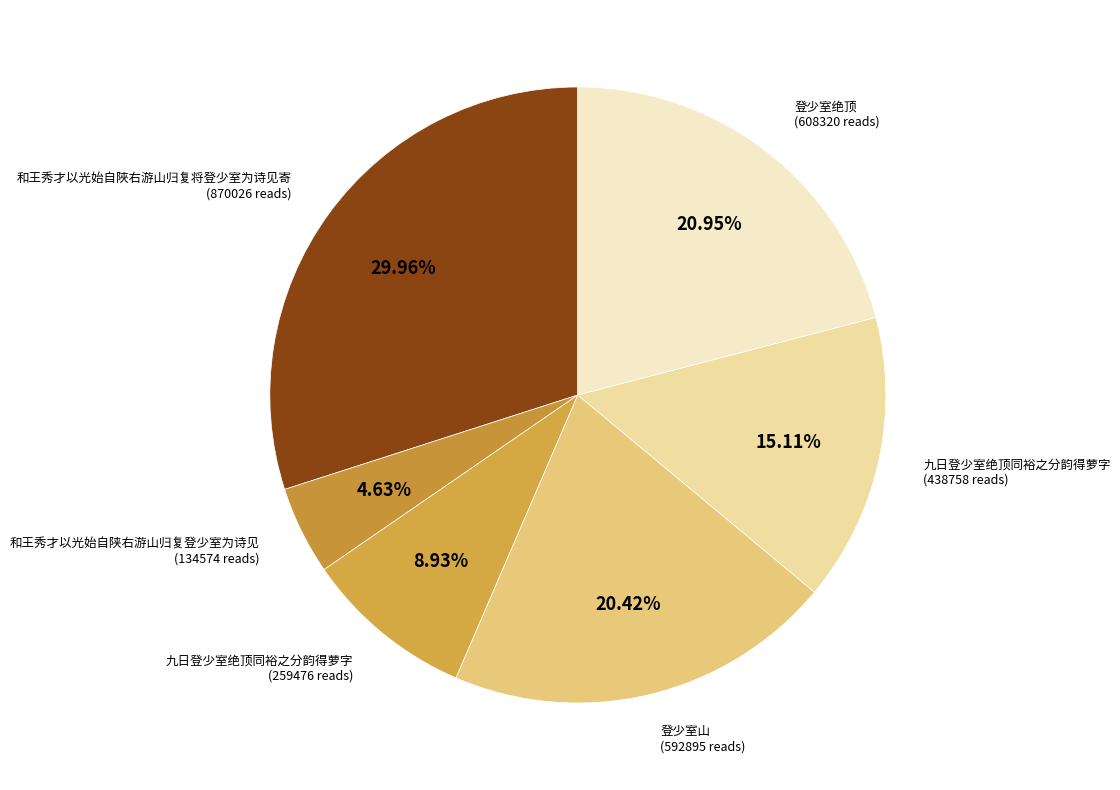

To the nearest percent, what is the average slice percentage?

17%